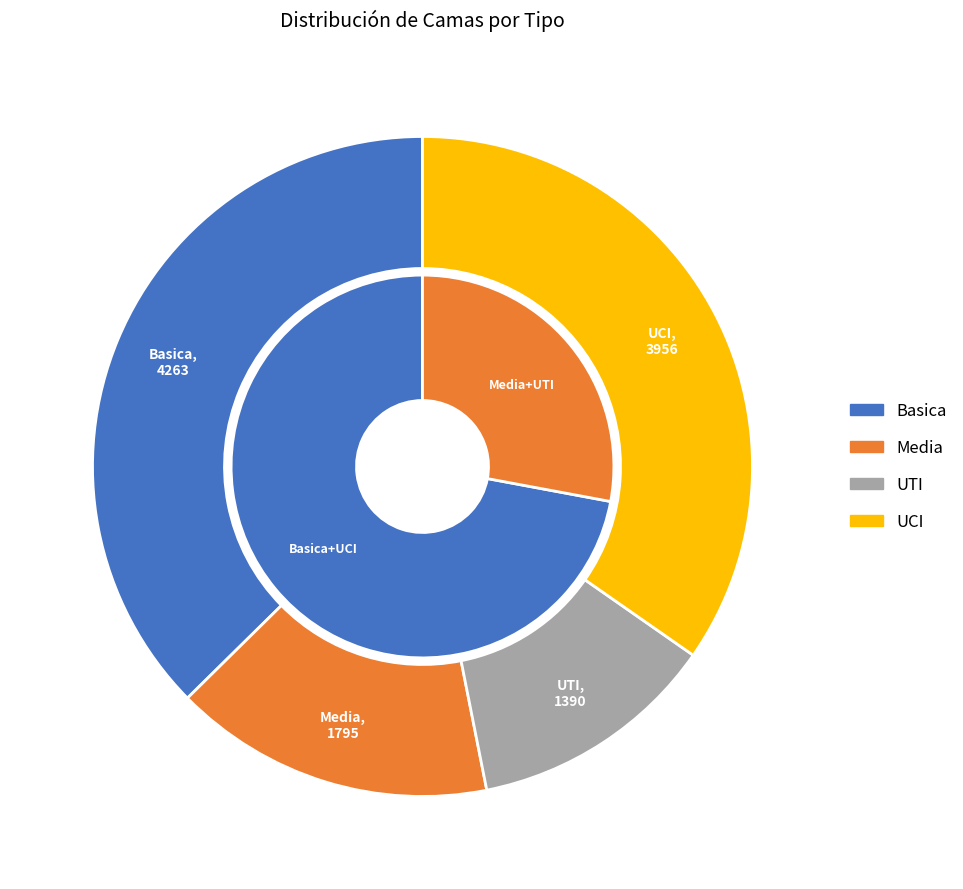

To the nearest percent, what is the average slice percentage?

25%